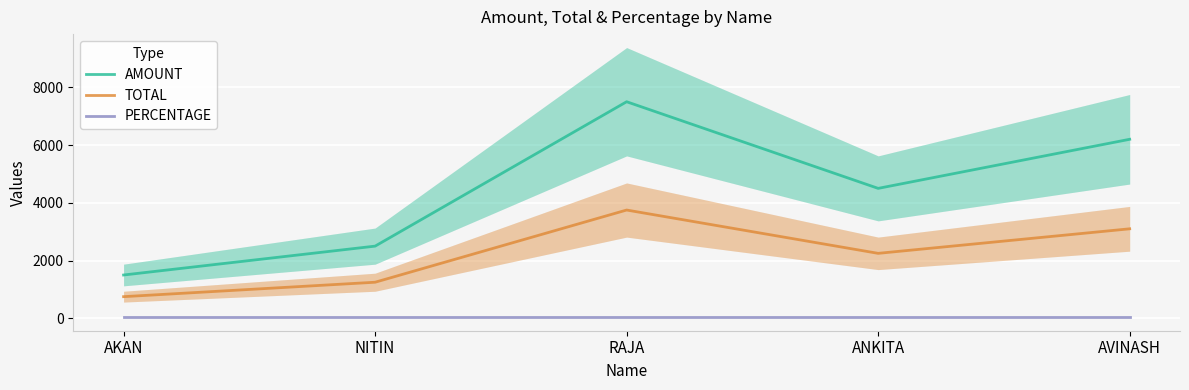

What is the minimum value shown in the chart?

50